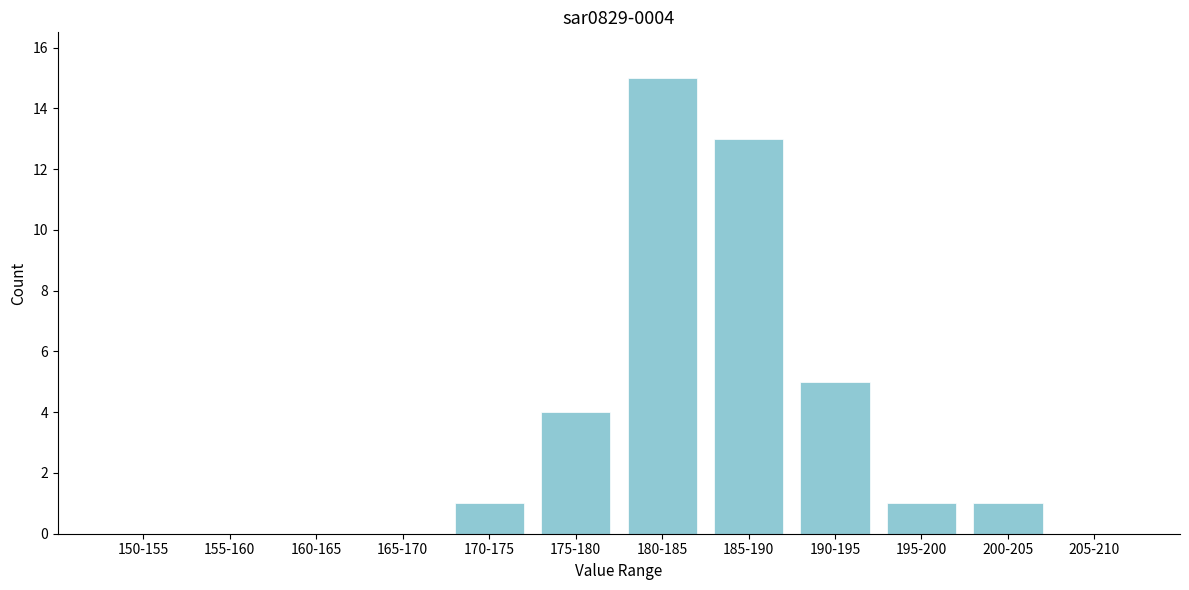

Reading left to right, transcribe all the data shown in this chart.

150-155=0	155-160=0	160-165=0	165-170=0	170-175=1	175-180=4	180-185=15	185-190=13	190-195=5	195-200=1	200-205=1	205-210=0